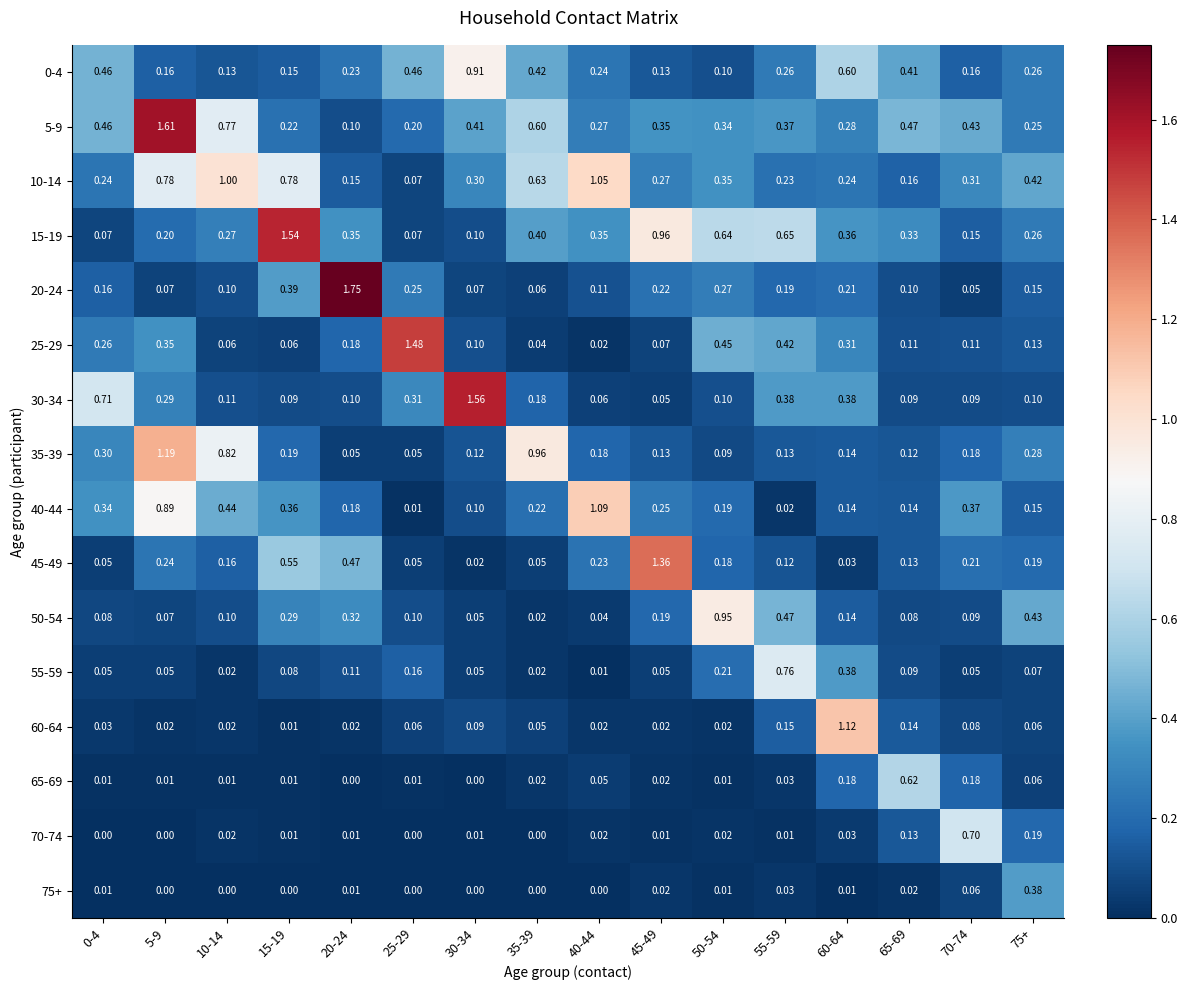

Is the value of 5-9 at 35-39 greater than the value of 35-39 at 30-34?

Yes